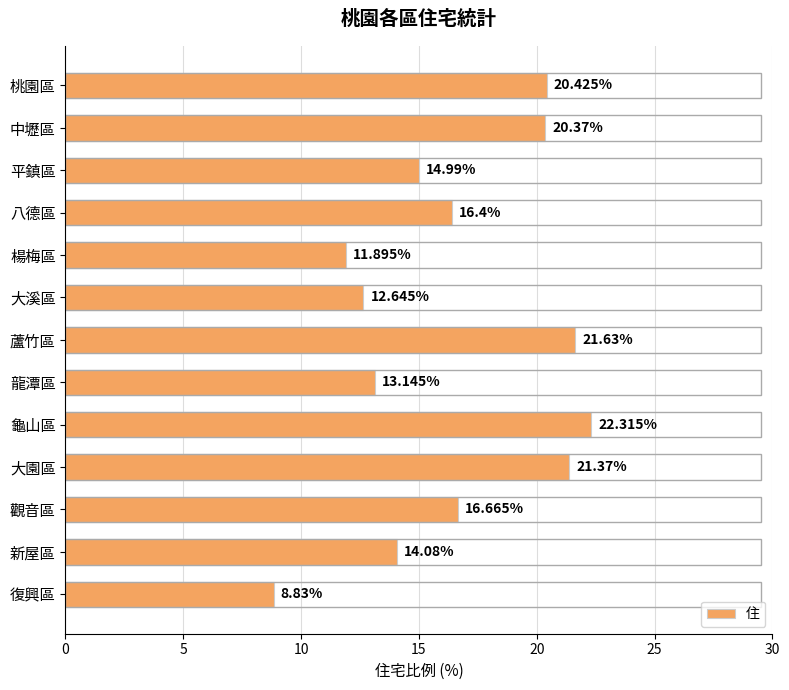

What is the greatest value displayed?

22.3